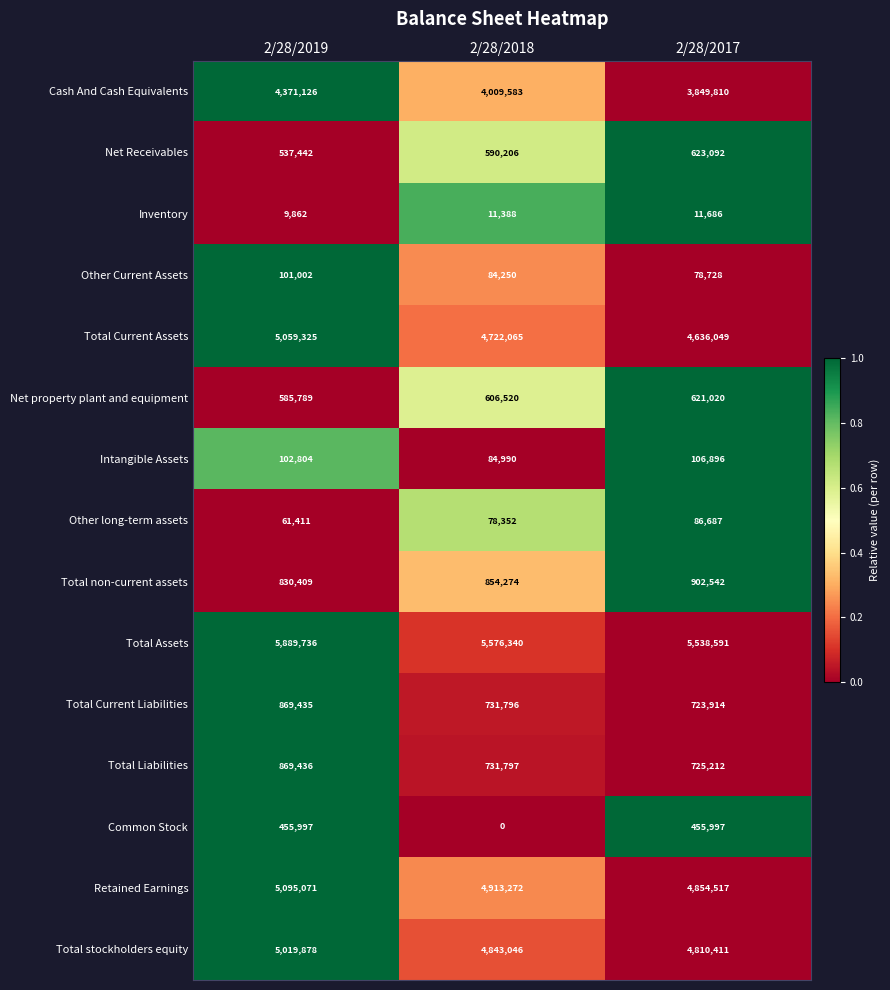

What is the maximum value shown in the chart?

5889736